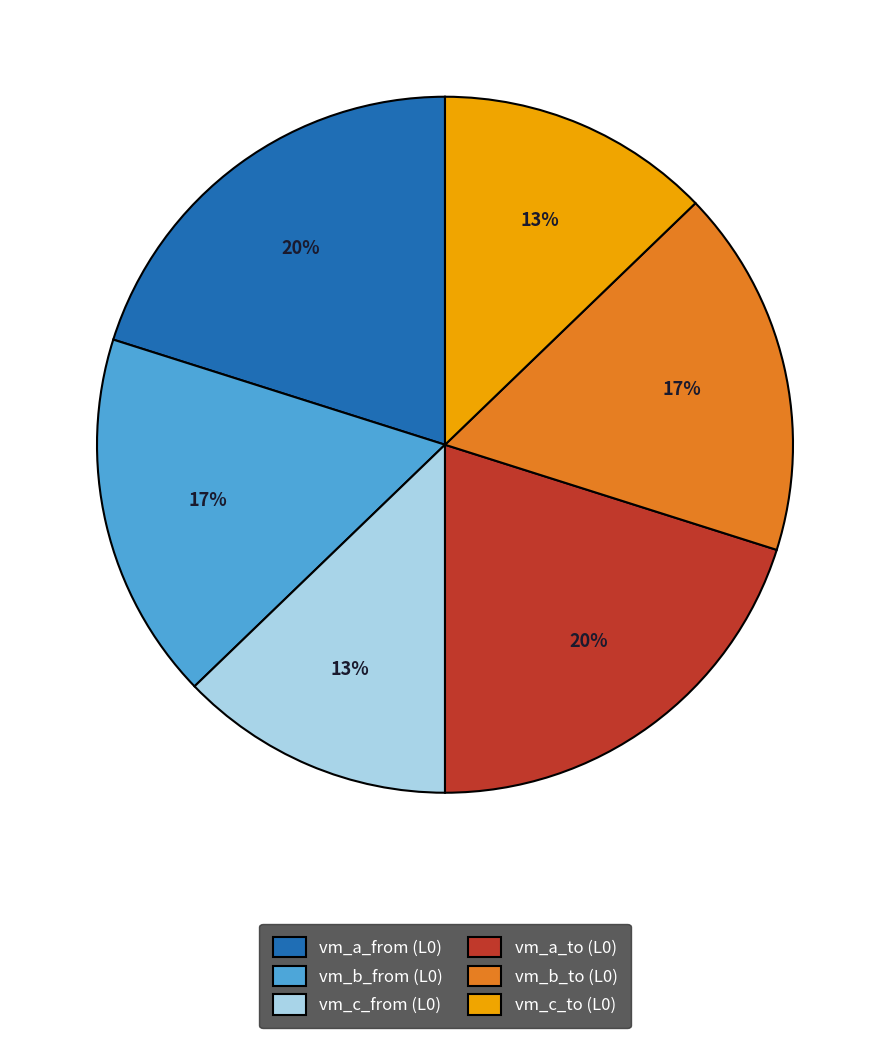

Is it true that vm_c_from (L0) is 13% of the pie?

True